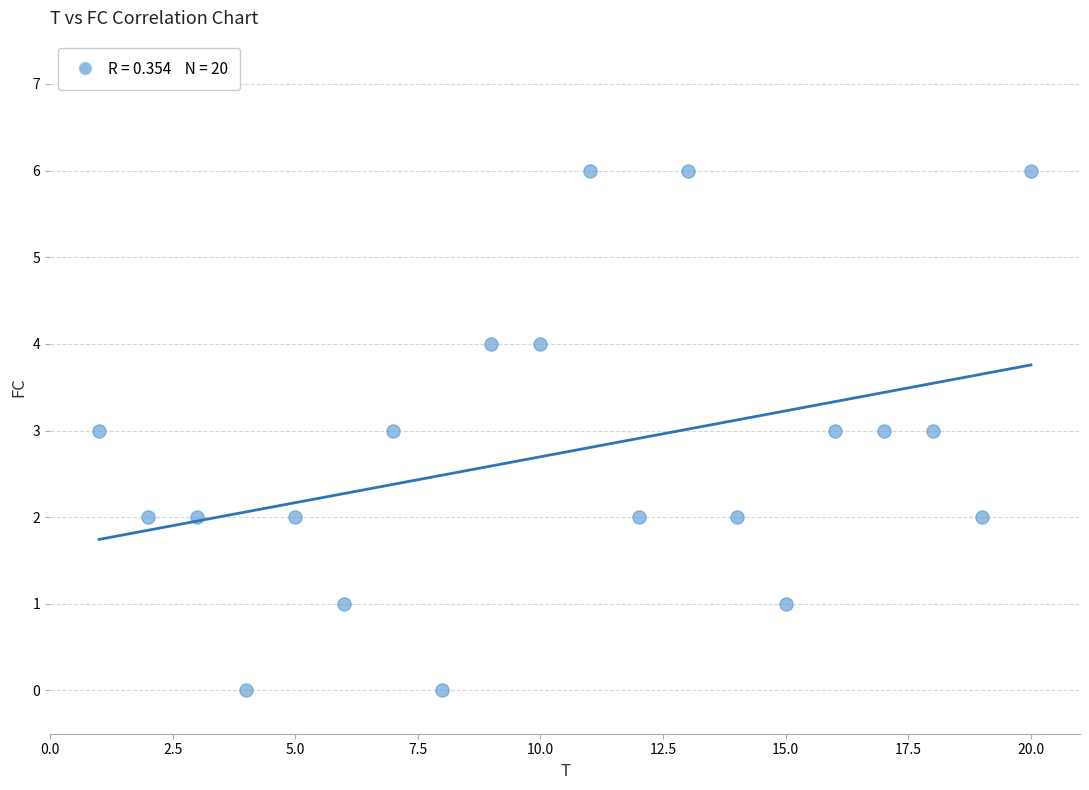

What is the range of X values (max minus min)?

19